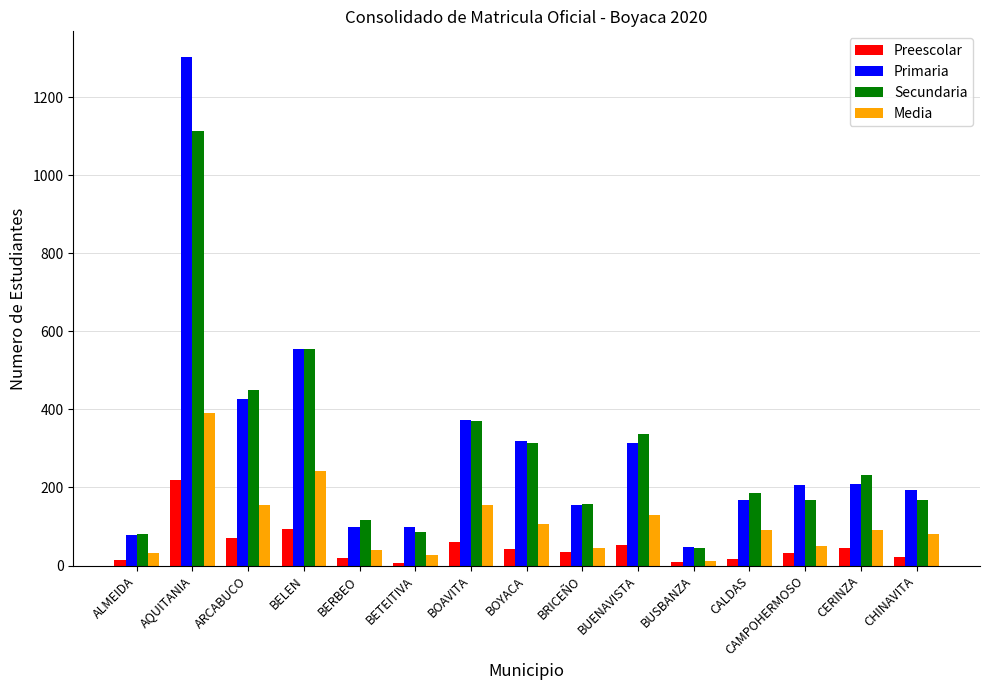

What is the sum of all Secundaria values?

4381